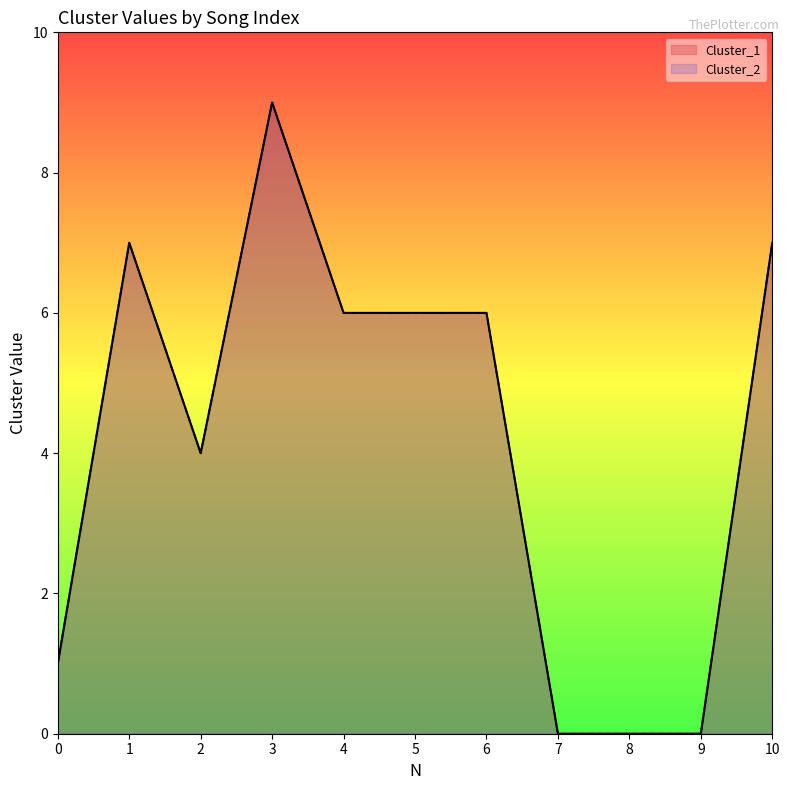

Reading right to left, what are all the values shown in this chart?

Cluster_1: 7	0	0	0	6	6	6	9	4	7	1
Cluster_2: 7	0	0	0	6	6	6	9	4	7	1